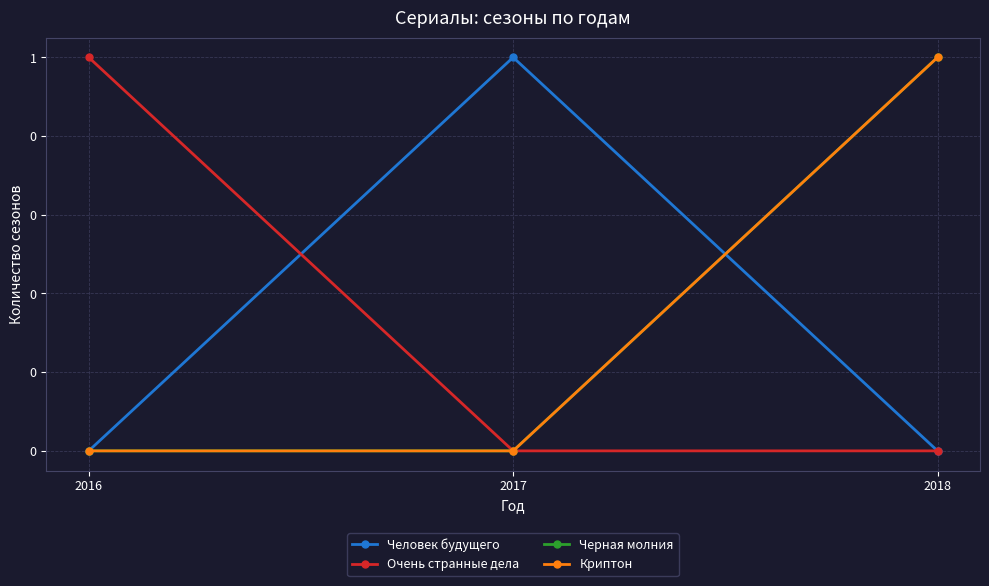

Which series has the largest total across all categories?

Человек будущего